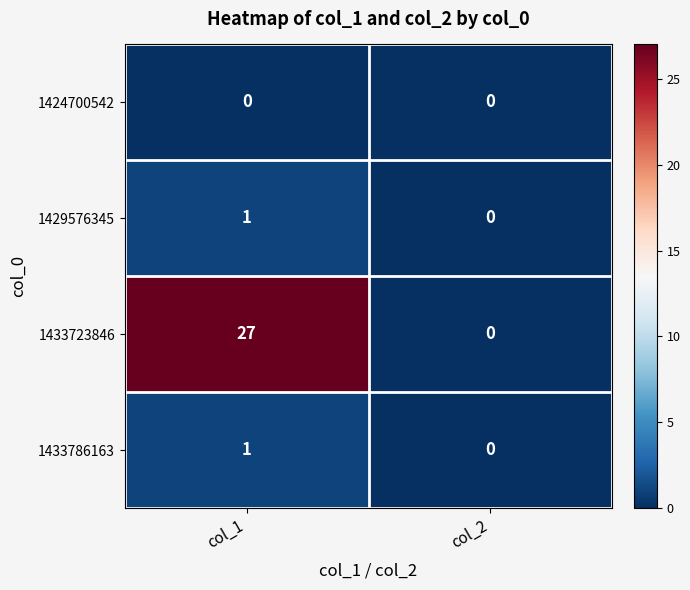

True or false: 1433786163 has a value of 1 at col_1.

True